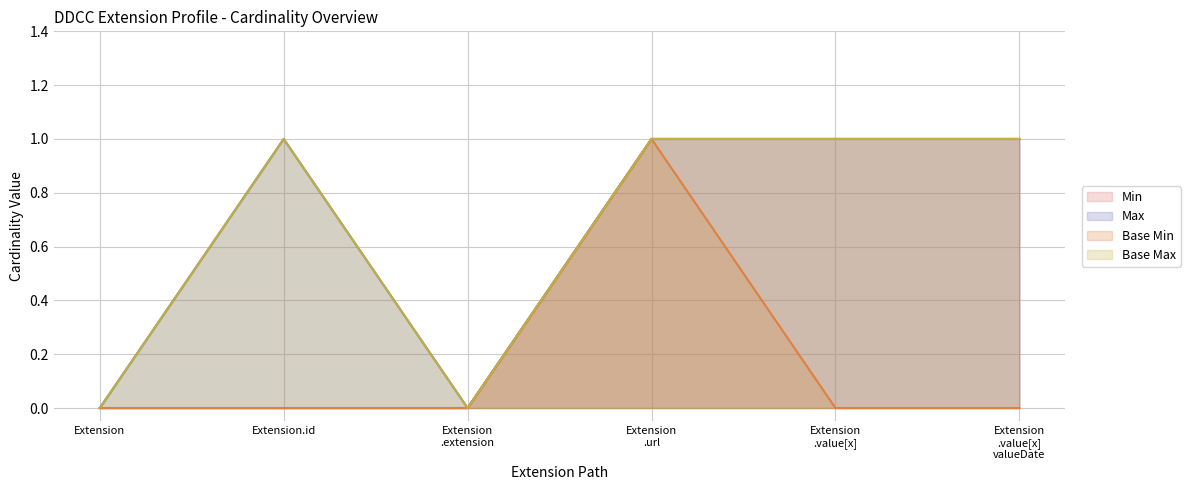

True or false: Min has more than 1 interior local peaks.

False